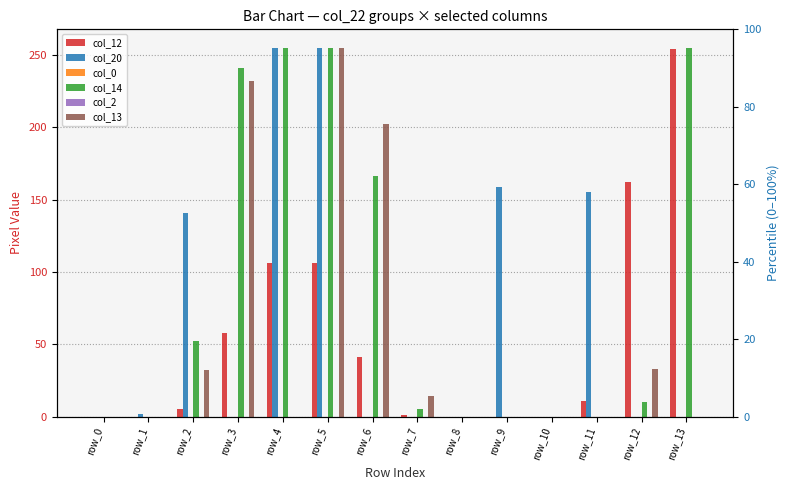

How many bars are there in each group?

6